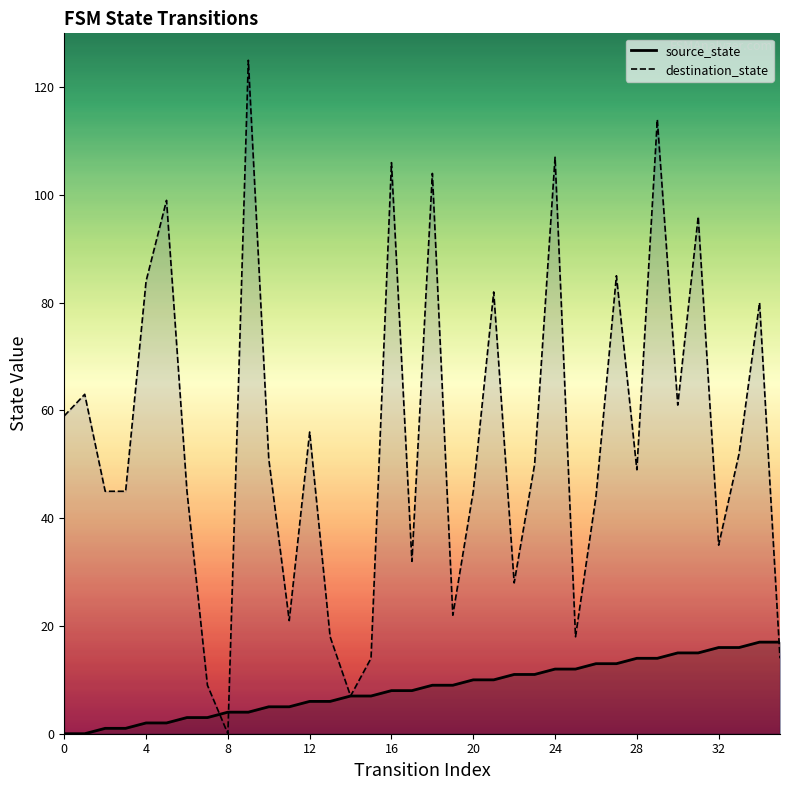

Which has a higher value, 32 or 0?

32